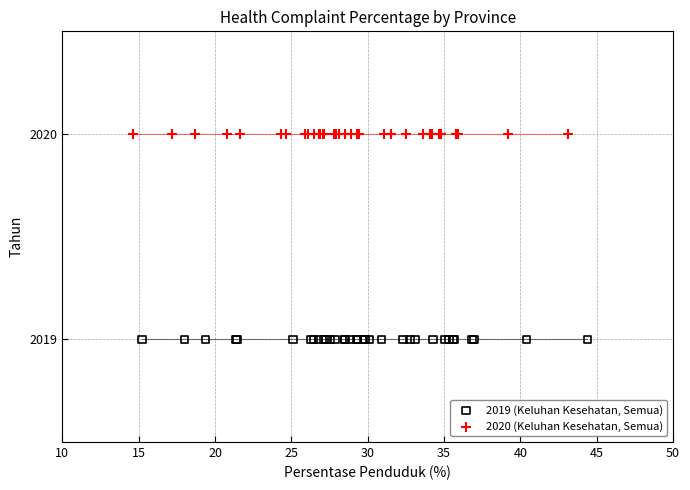

Which series contains the lowest Y value?

2019 (Keluhan Kesehatan, Semua)